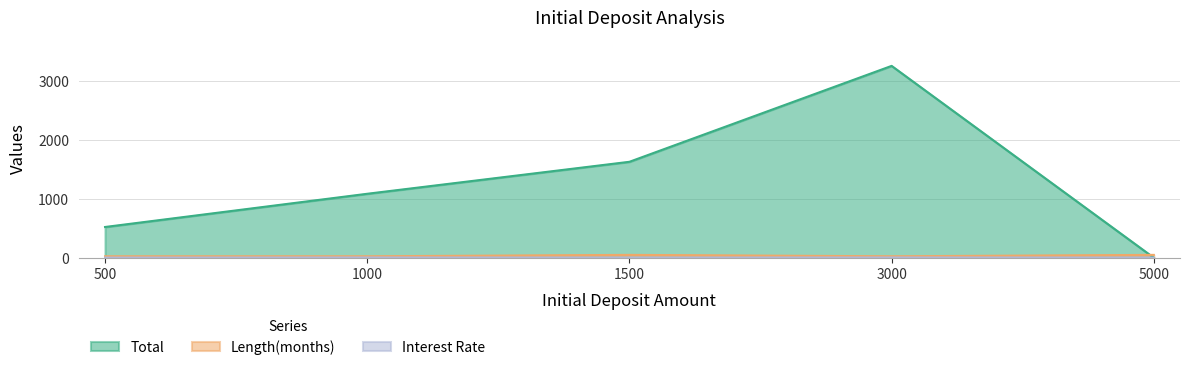

What is the difference between the maximum and minimum values in the Total series?

3249.4